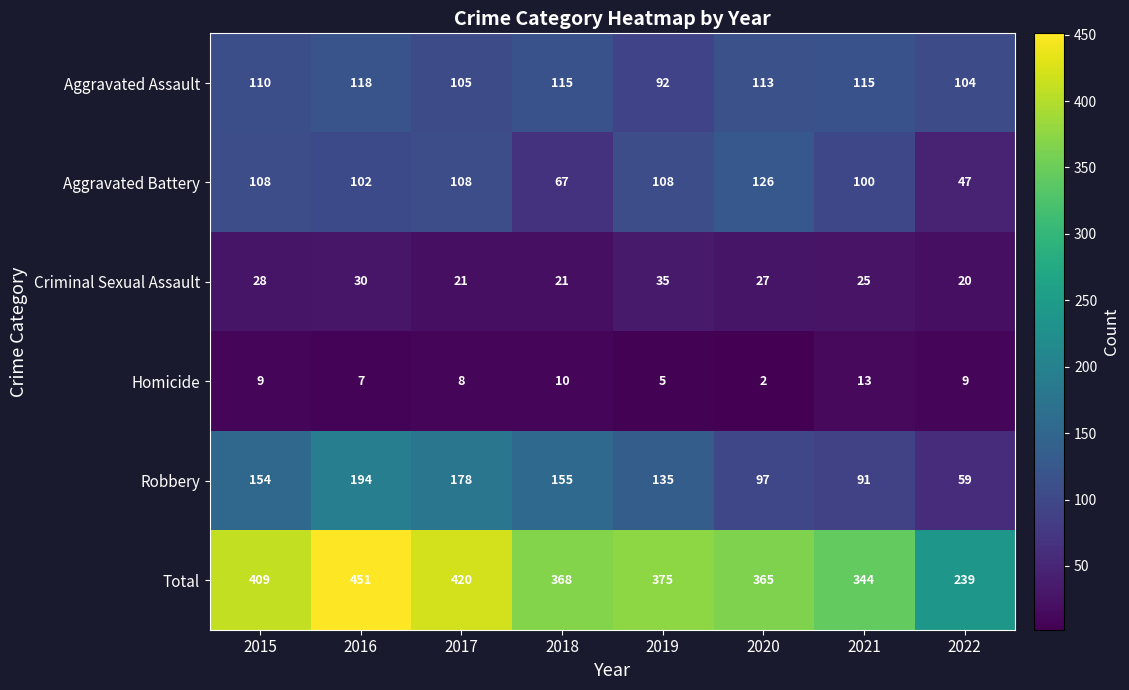

What is the sum of all Criminal Sexual Assault values?

207